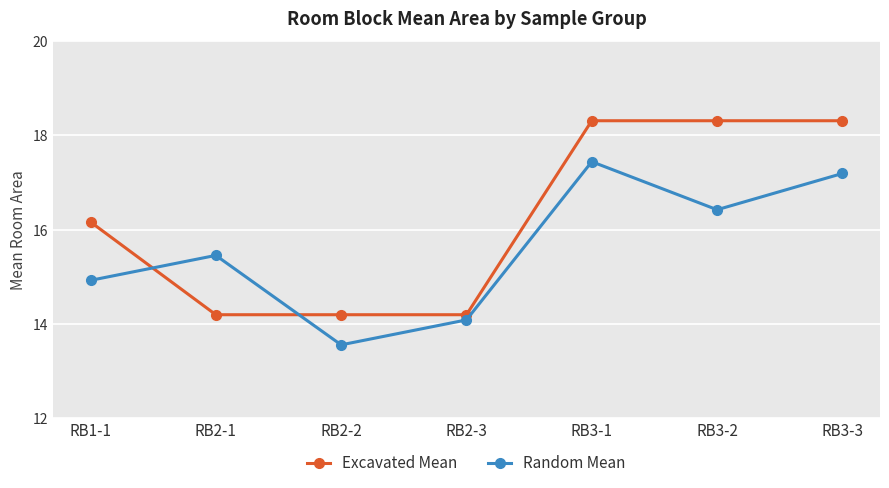

At how many categories does at least one series exceed 17?

3